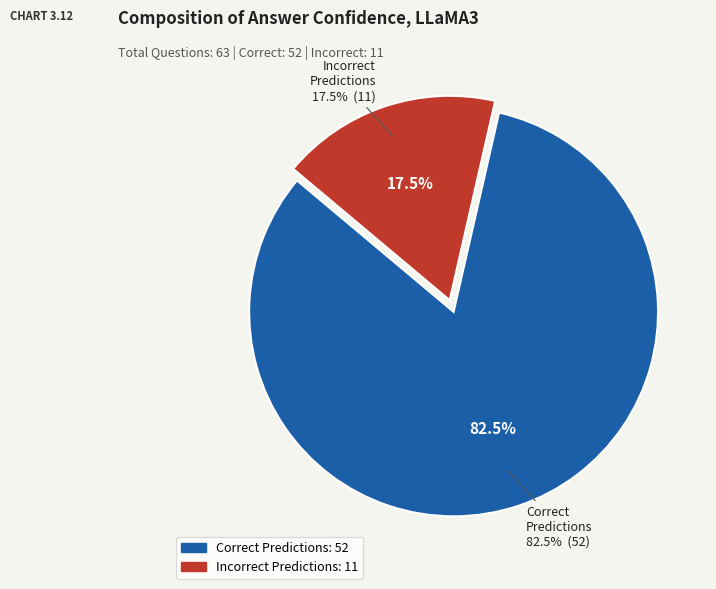

Does any single category account for the majority?

No